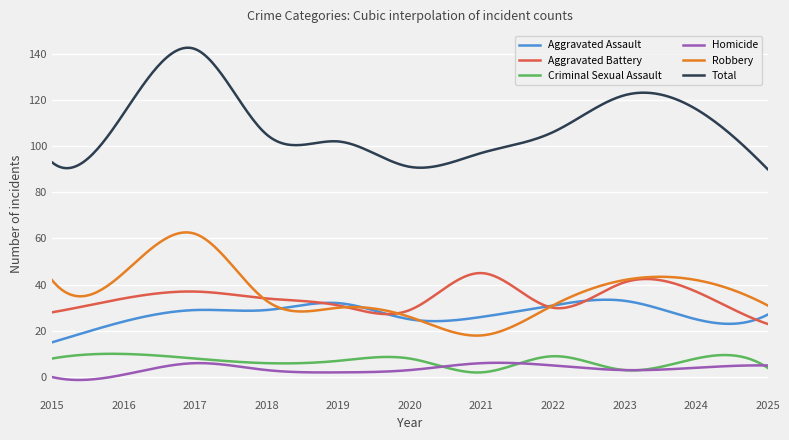

True or false: Aggravated Assault and Homicide intersect in this chart.

False